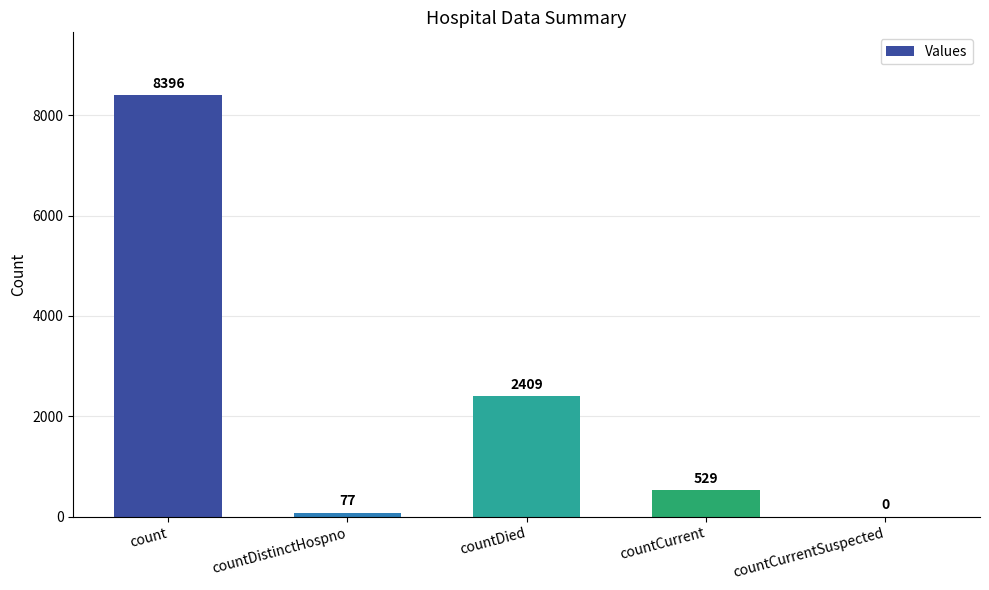

What is the sum of the values at count and countDistinctHospno?

8473